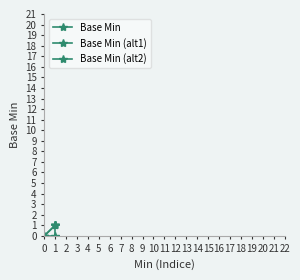

Which series has the widest spread of values?

Base Min